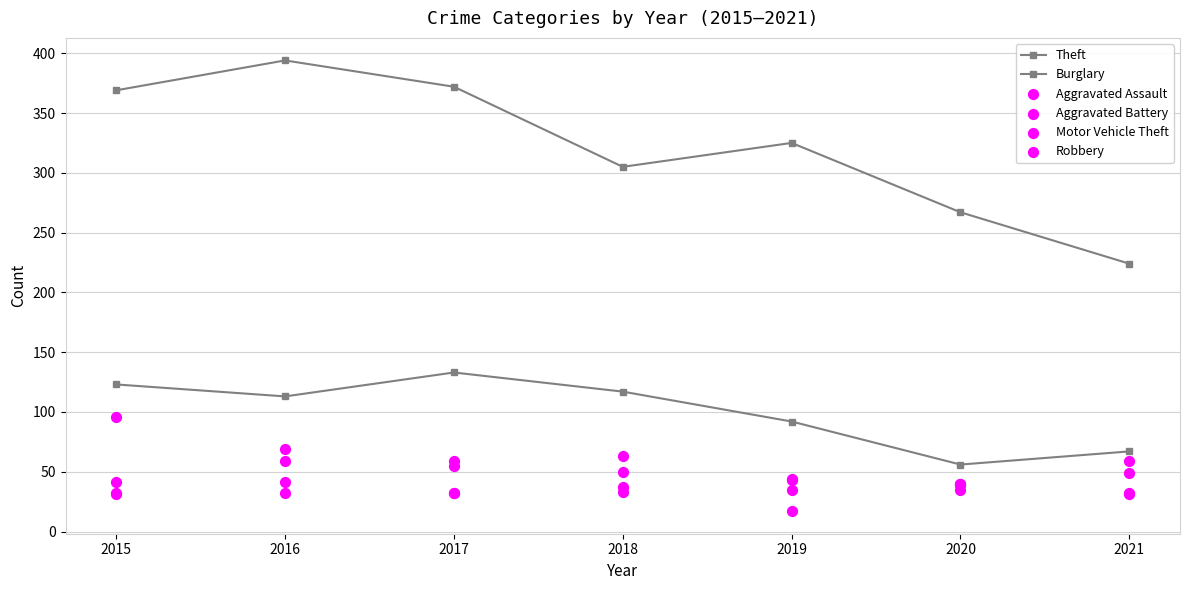

Which series has the largest total across all categories?

Theft